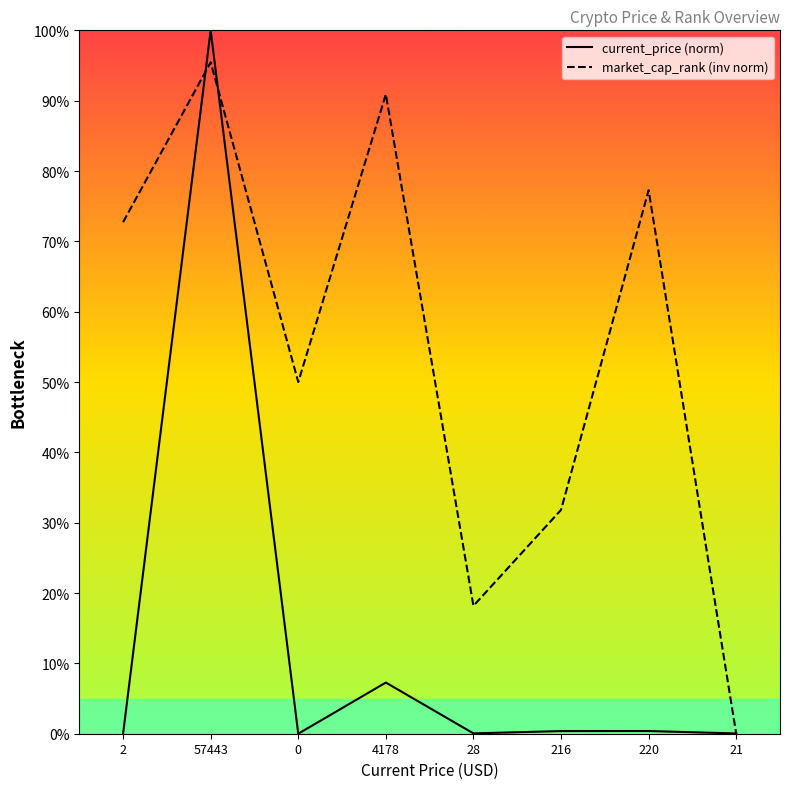

How many values in the market_cap_rank (inv norm) series exceed 72?

4